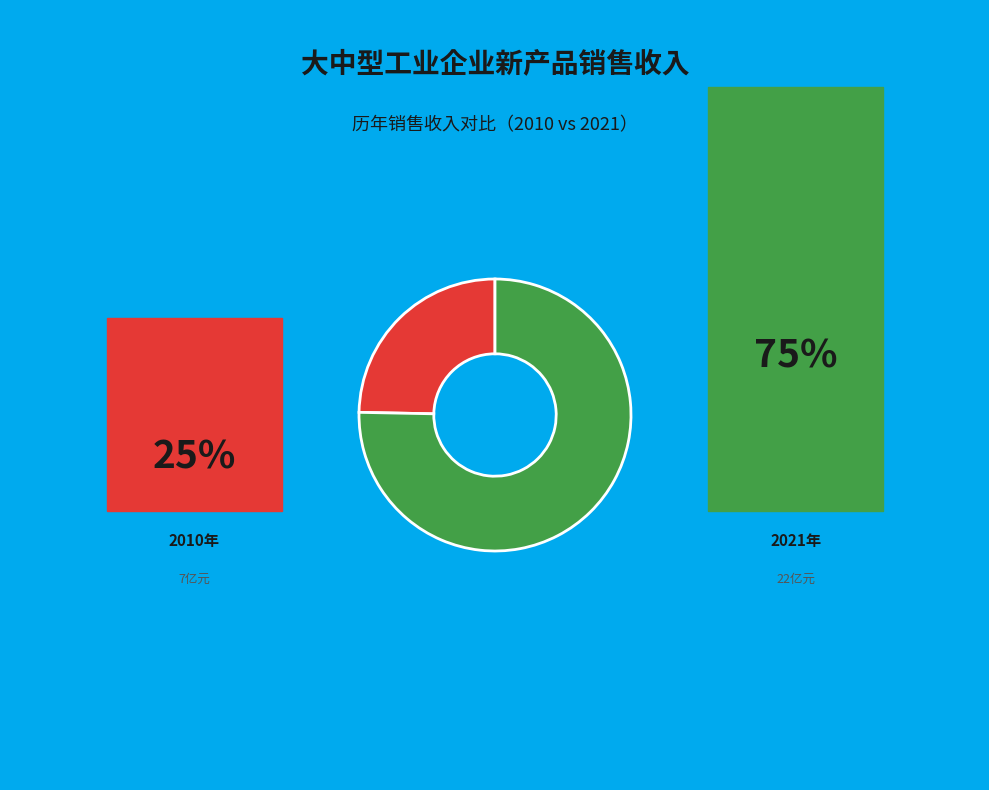

Is there any slice that represents more than half of the pie?

Yes